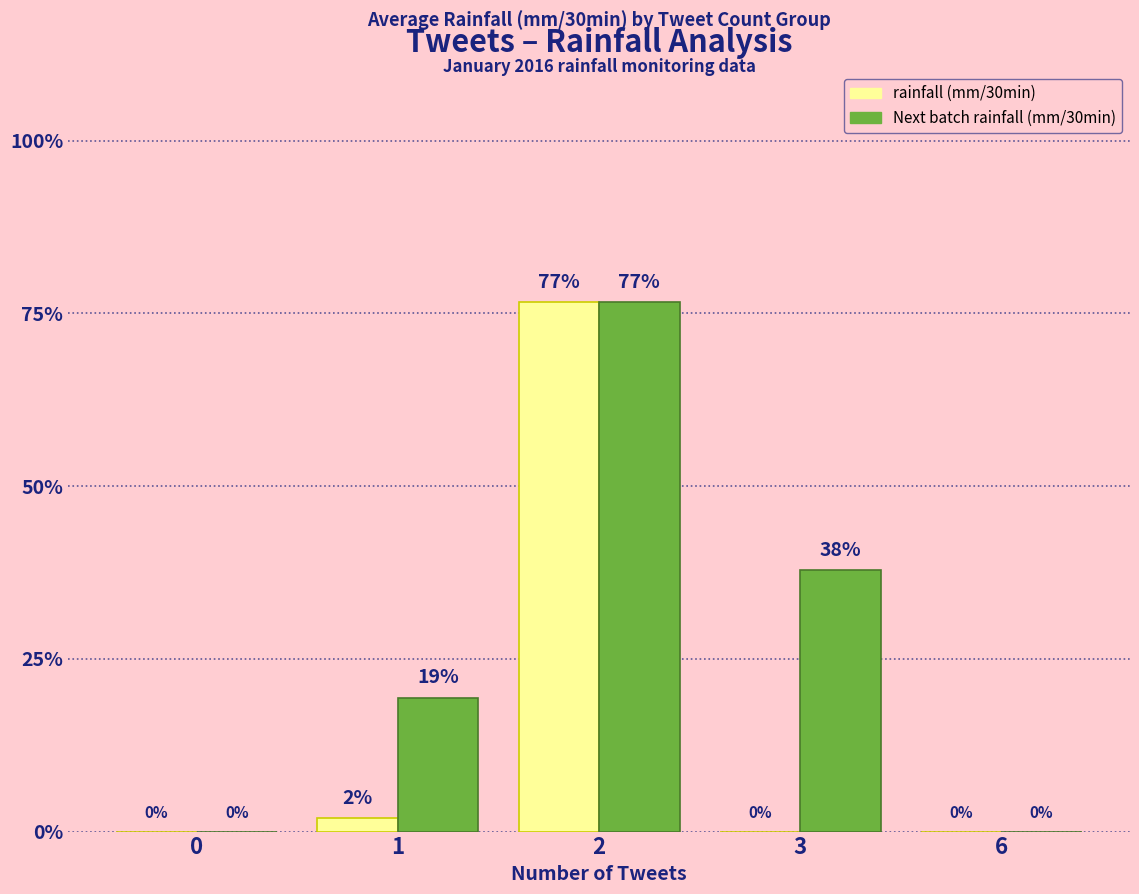

Read the rainfall (mm/30min) value at 2.

76.6